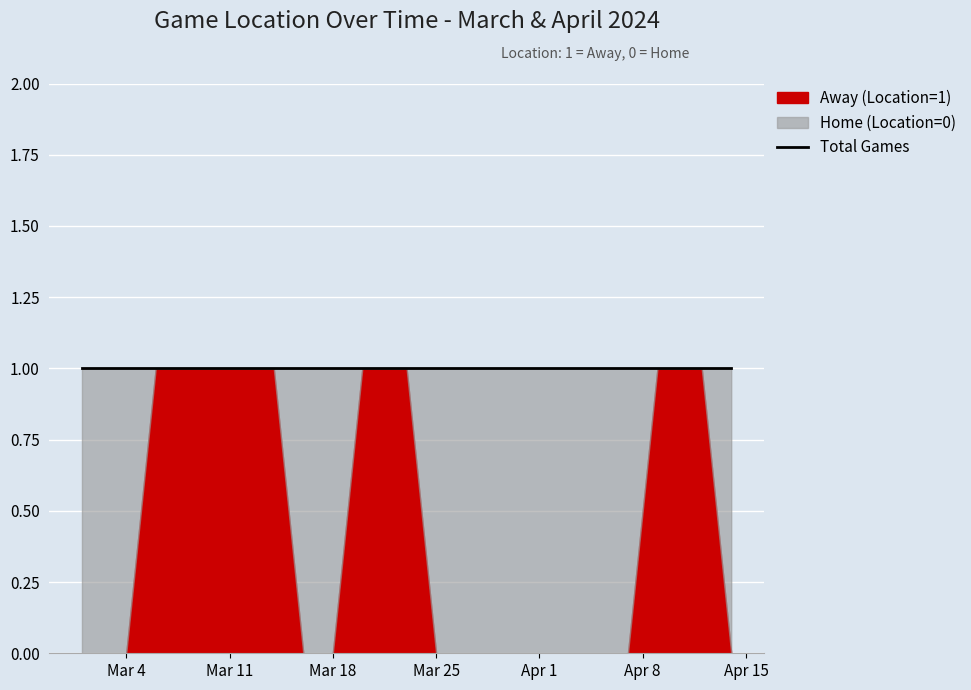

What is the value of the Away (Location=1) point at the 4th from the left?

1